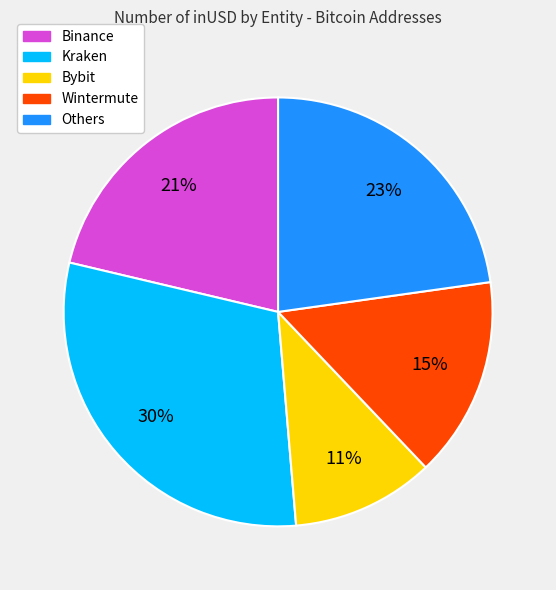

True or false: Wintermute accounts for 15% of the total.

True